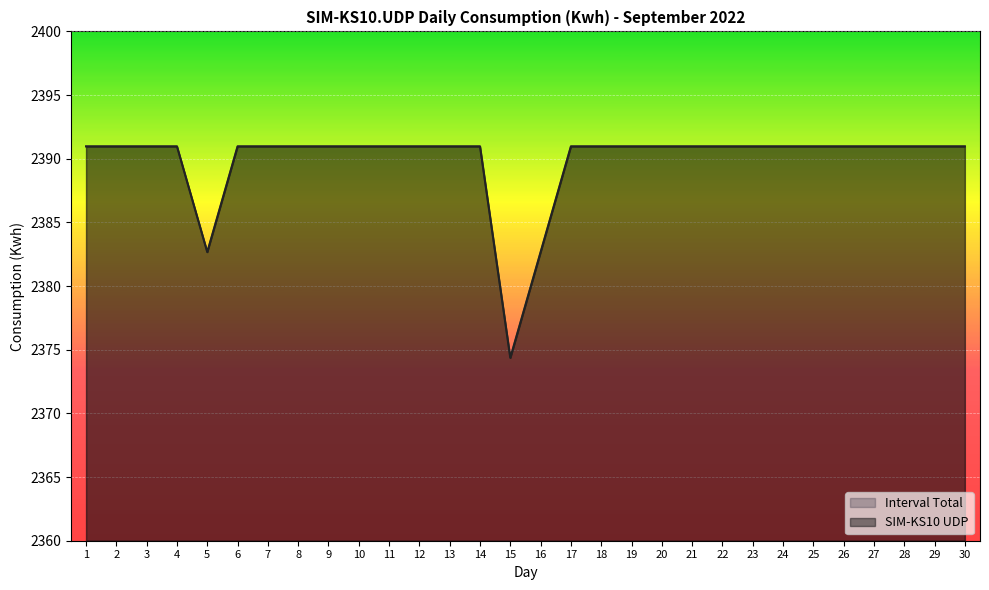

Where is the first local maximum for SIM-KS10 UDP?

4